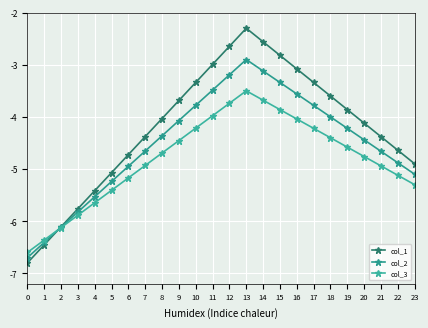

Reading left to right, list all the values displayed in this chart.

col_1: -6.8	-6.5	-6.1	-5.8	-5.4	-5.1	-4.7	-4.4	-4.0	-3.7	-3.3	-3.0	-2.6	-2.3	-2.6	-2.8	-3.1	-3.3	-3.6	-3.9	-4.1	-4.4	-4.6	-4.9
col_2: -6.7	-6.4	-6.1	-5.8	-5.5	-5.2	-4.9	-4.7	-4.4	-4.1	-3.8	-3.5	-3.2	-2.9	-3.1	-3.3	-3.6	-3.8	-4.0	-4.2	-4.4	-4.7	-4.9	-5.1
col_3: -6.6	-6.4	-6.1	-5.9	-5.6	-5.4	-5.2	-4.9	-4.7	-4.5	-4.2	-4.0	-3.7	-3.5	-3.7	-3.9	-4.0	-4.2	-4.4	-4.6	-4.8	-4.9	-5.1	-5.3